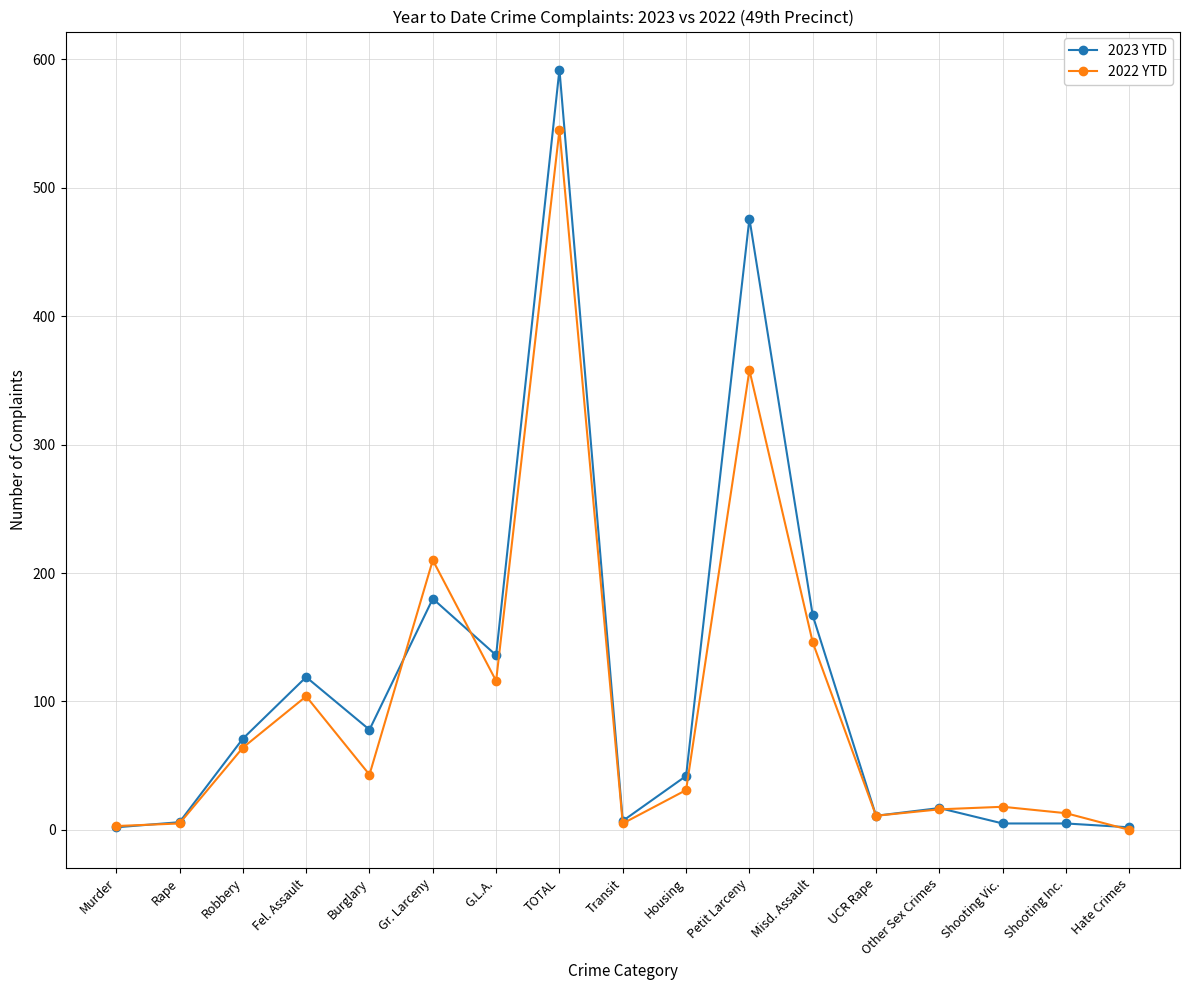

What is the difference between the highest and lowest values at Shooting Inc.?

8